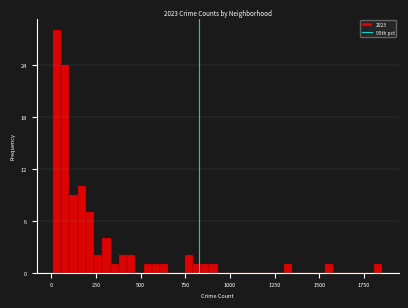

Read against the x-axis, roughly where is the centre of the tallest bar?

50